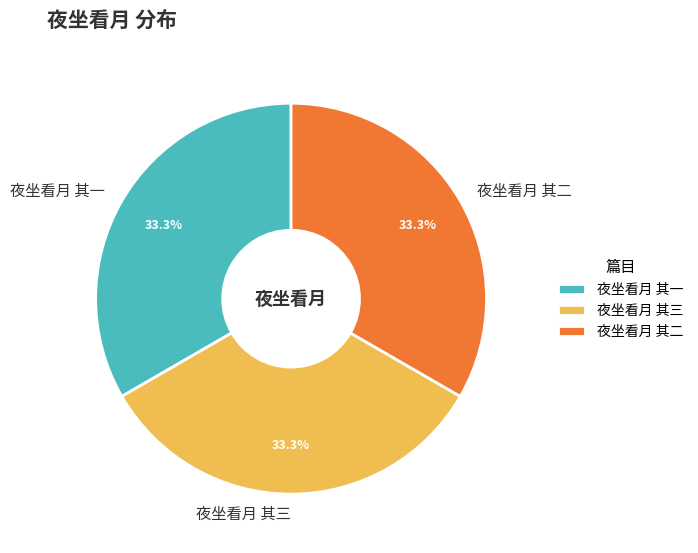

Is 夜坐看月 其三 the majority of the pie?

No